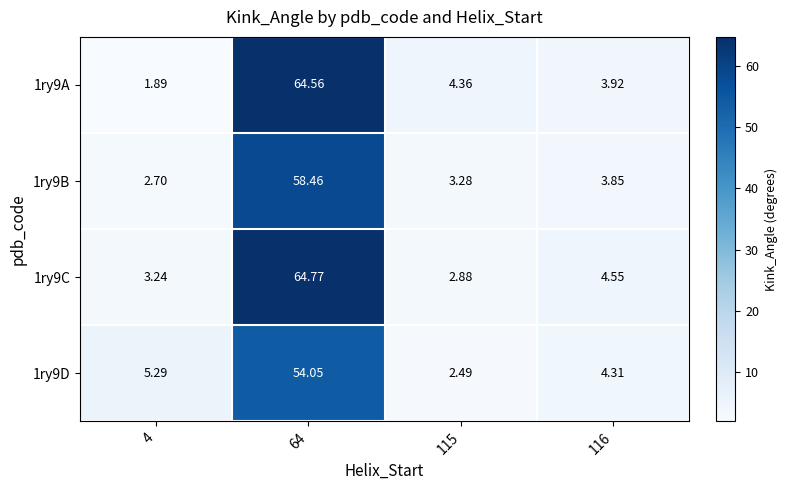

How many data points in 1ry9D are less than 5?

2